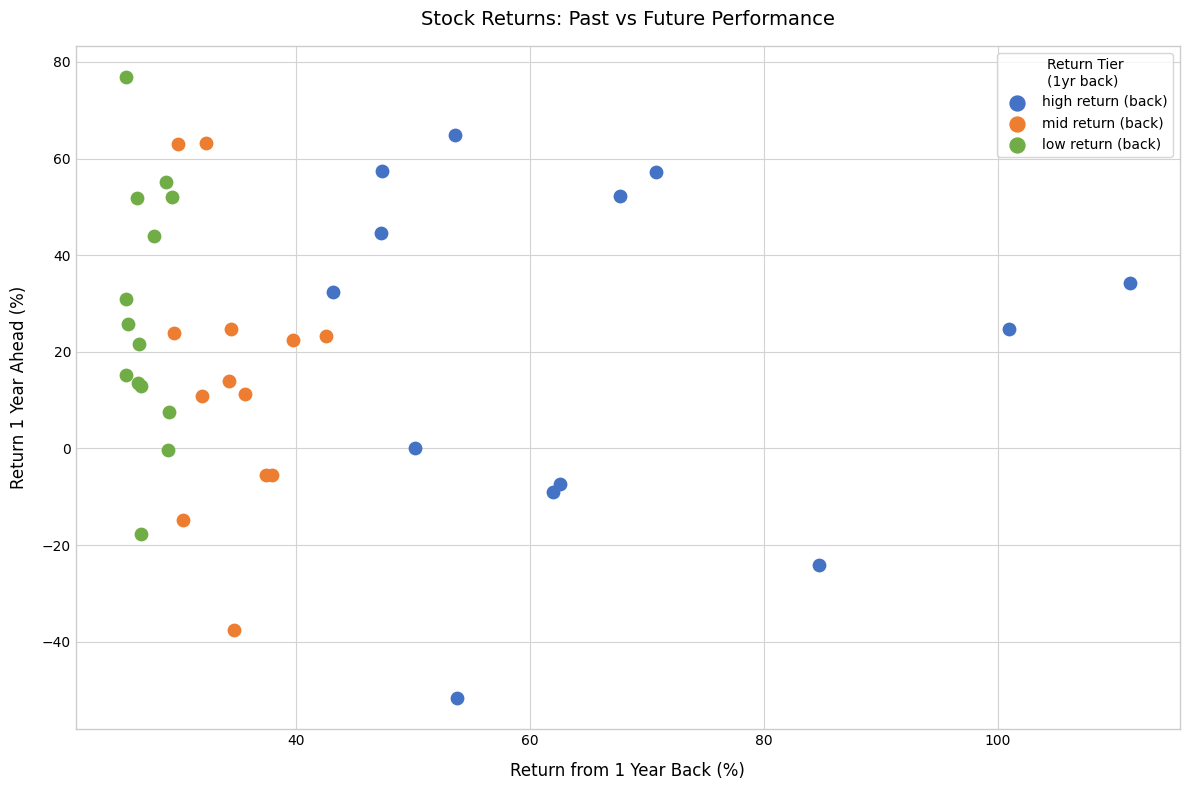

Which series has the largest Y range (max minus min)?

high return (back)